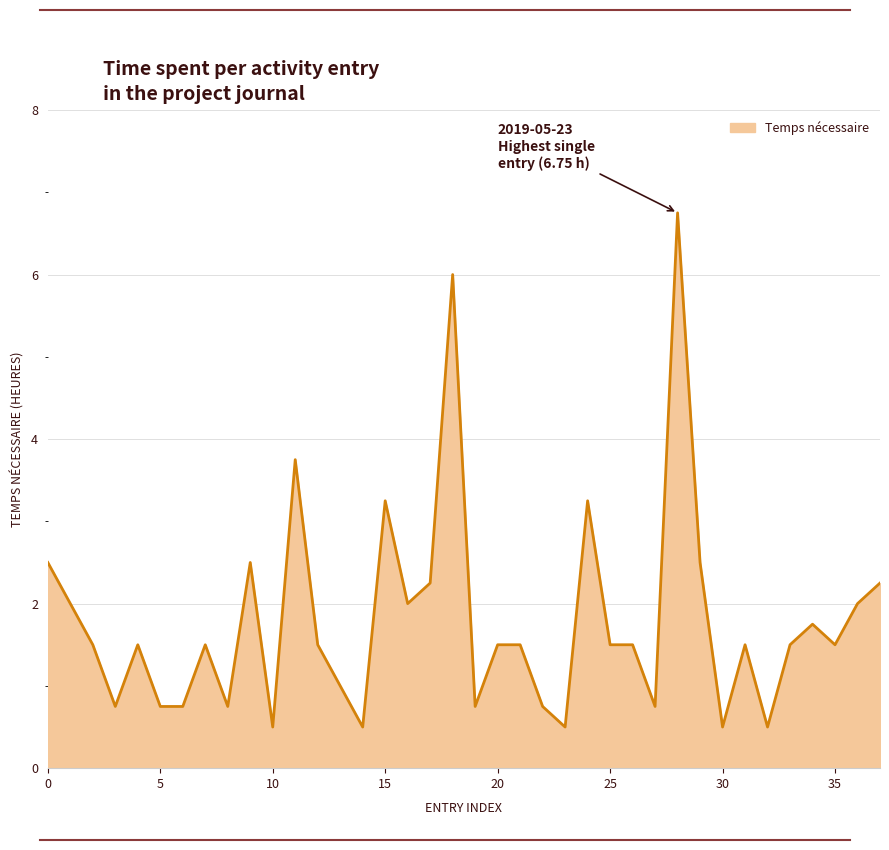

Does the chart have visible grid lines?

Yes